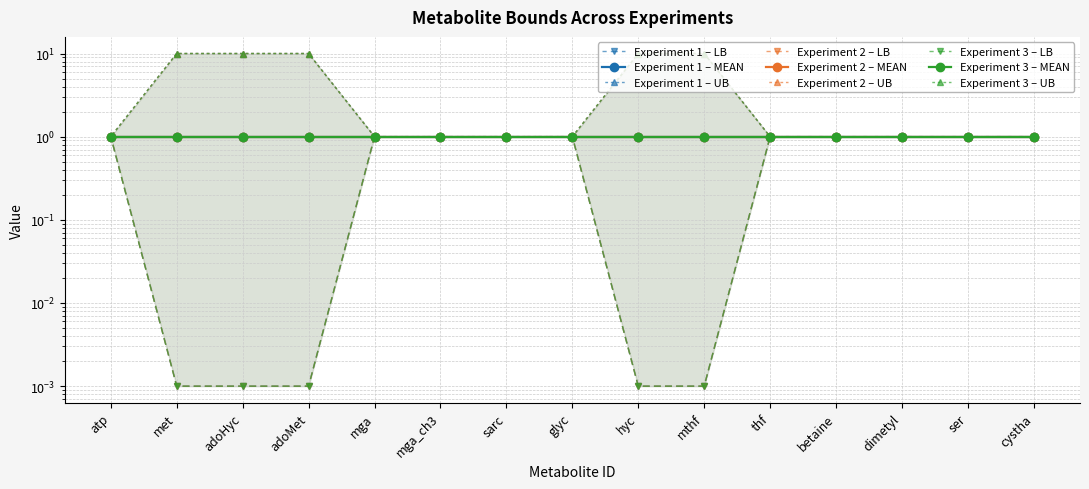

What is the value of the exp2_lb point at the 1st from the left?

1.0